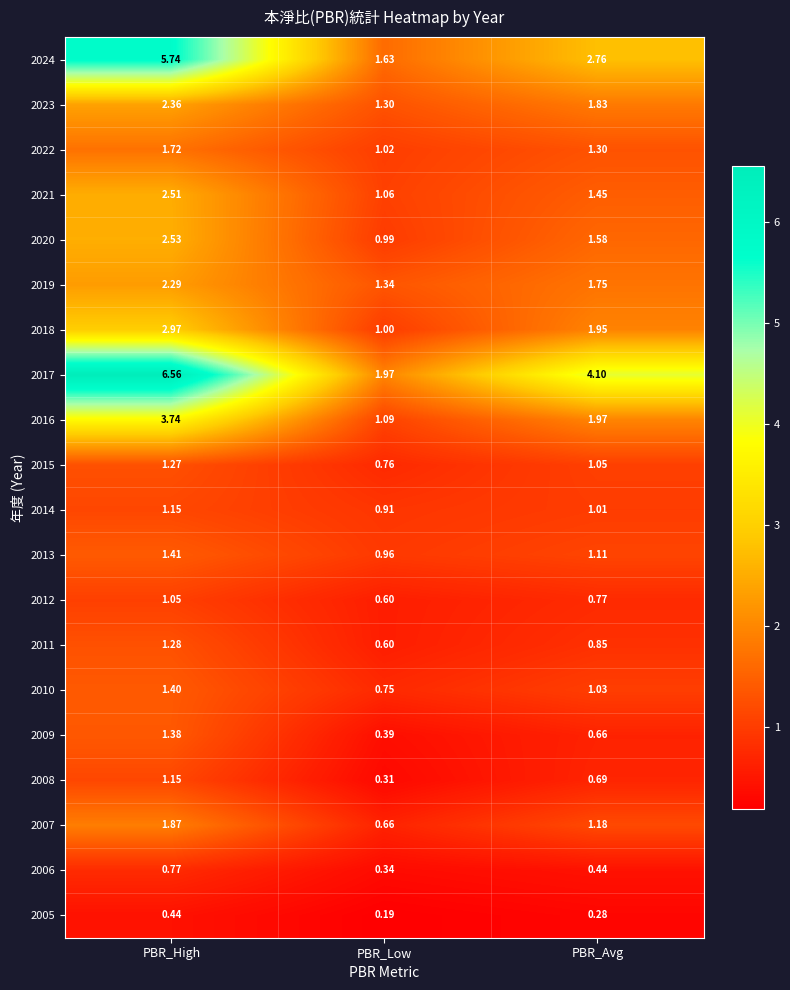

List the labels in order of 2015 value, smallest first.

PBR_Low, PBR_Avg, PBR_High